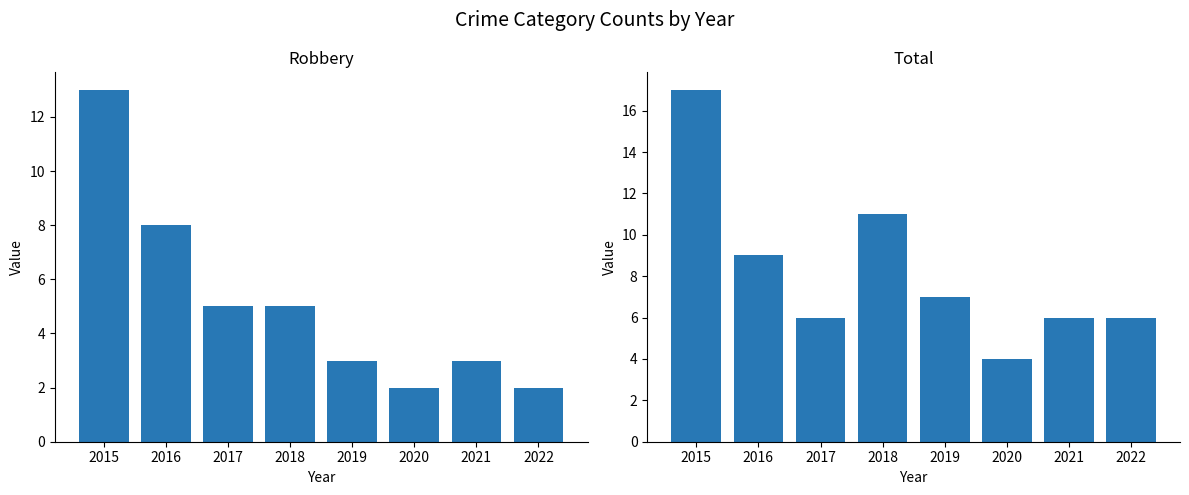

The value of Total at 2021 is 6. True or false?

True